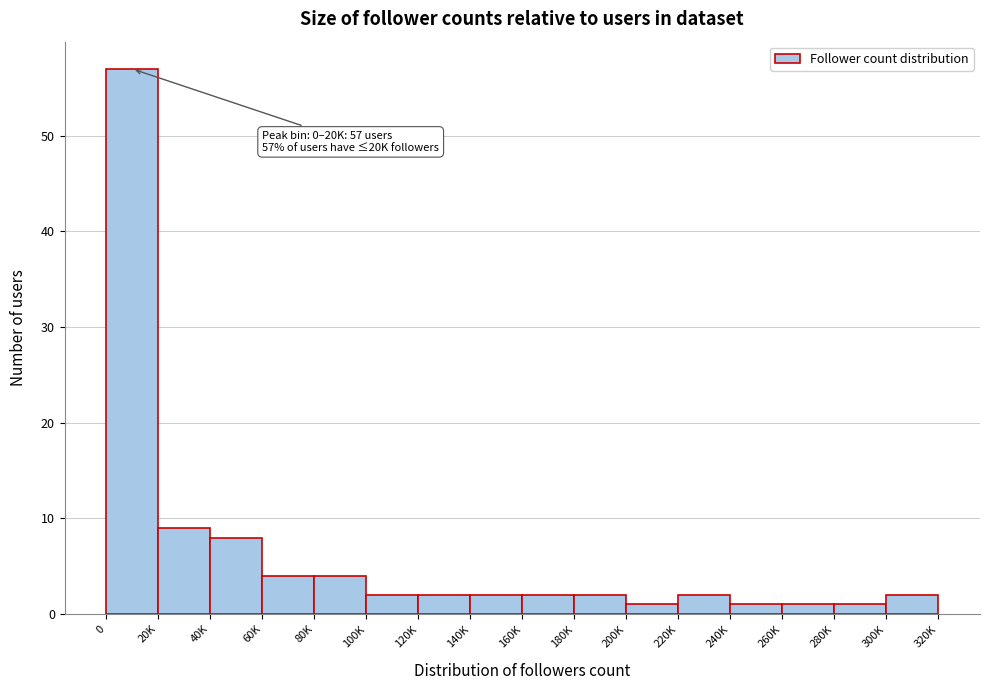

Reading left to right, extract all data points from this chart.

0=57	20K=9	40K=8	60K=4	80K=4	100K=2	120K=2	140K=2	160K=2	180K=2	200K=1	220K=2	240K=1	260K=1	280K=1	300K=2